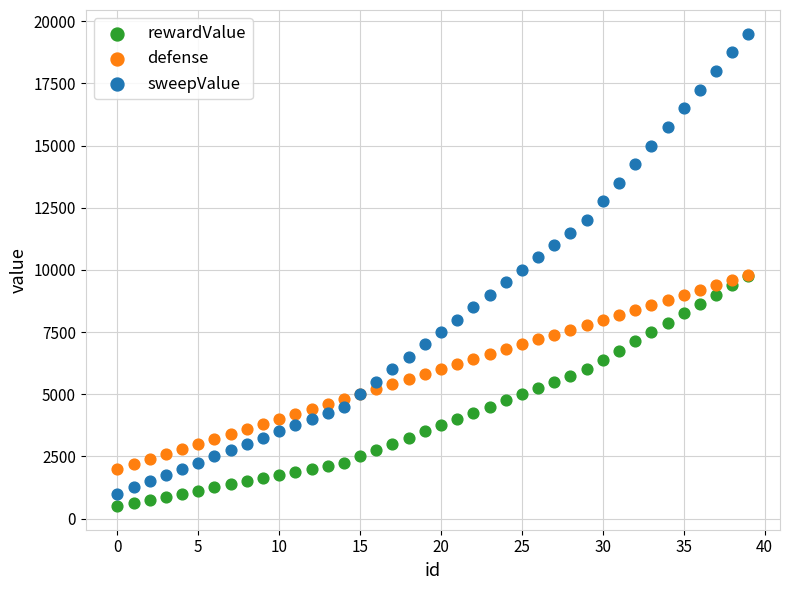

Which series has the largest Y range (max minus min)?

sweepValue